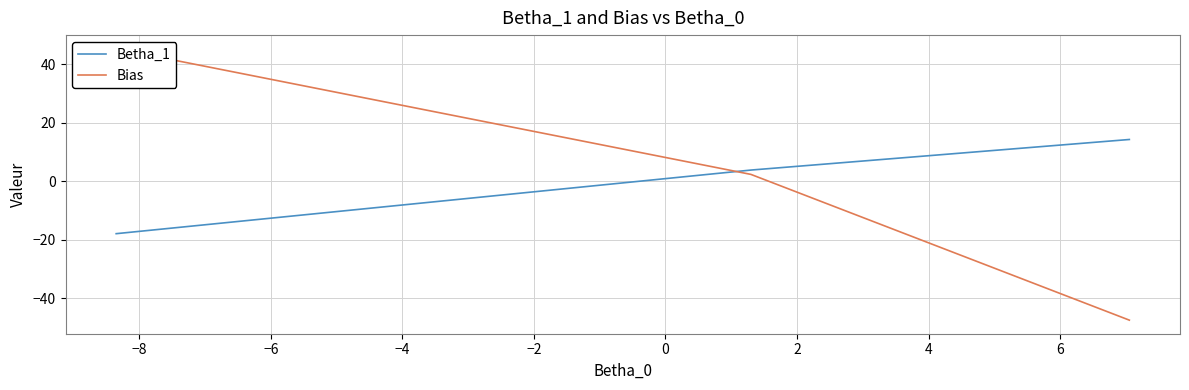

List the series in order of their overall mean, lowest first.

Bias, Betha_1